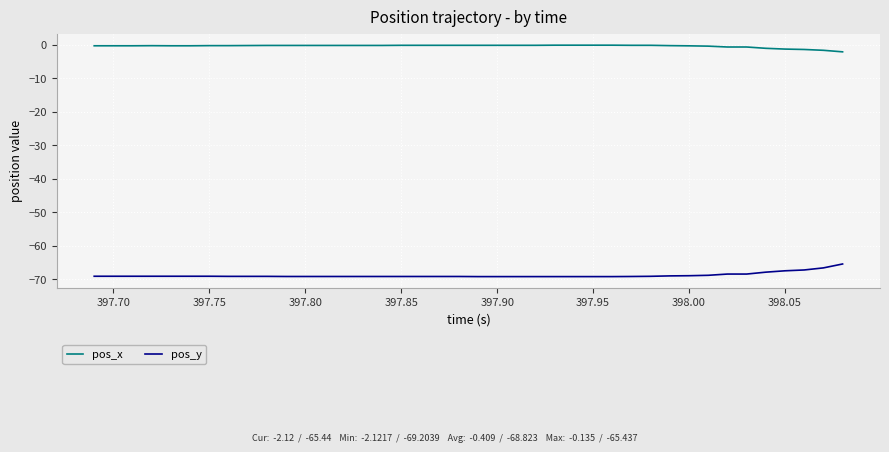

Which series has the largest total across all categories?

pos_x